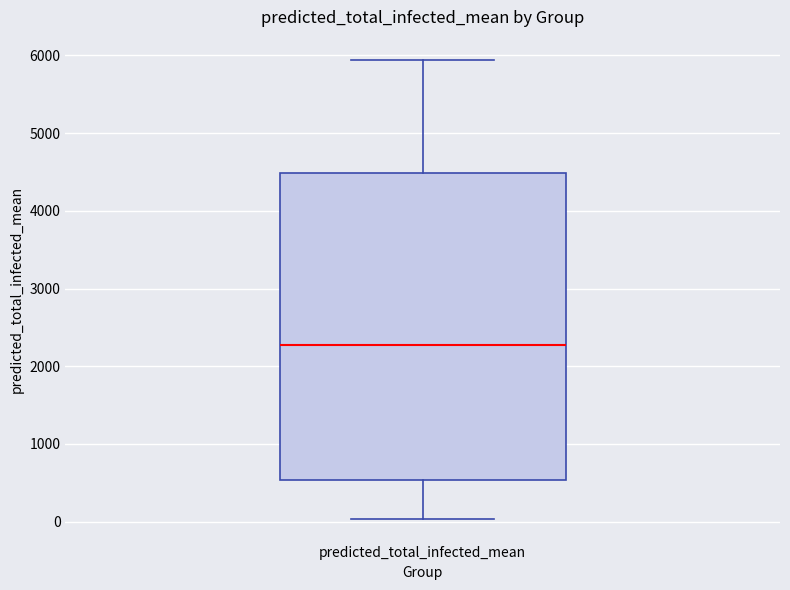

Where is the lower edge of the box for predicted_total_infected_mean on the y-axis? The values are not printed on the chart, so give them approximately, as read against the axis.

500